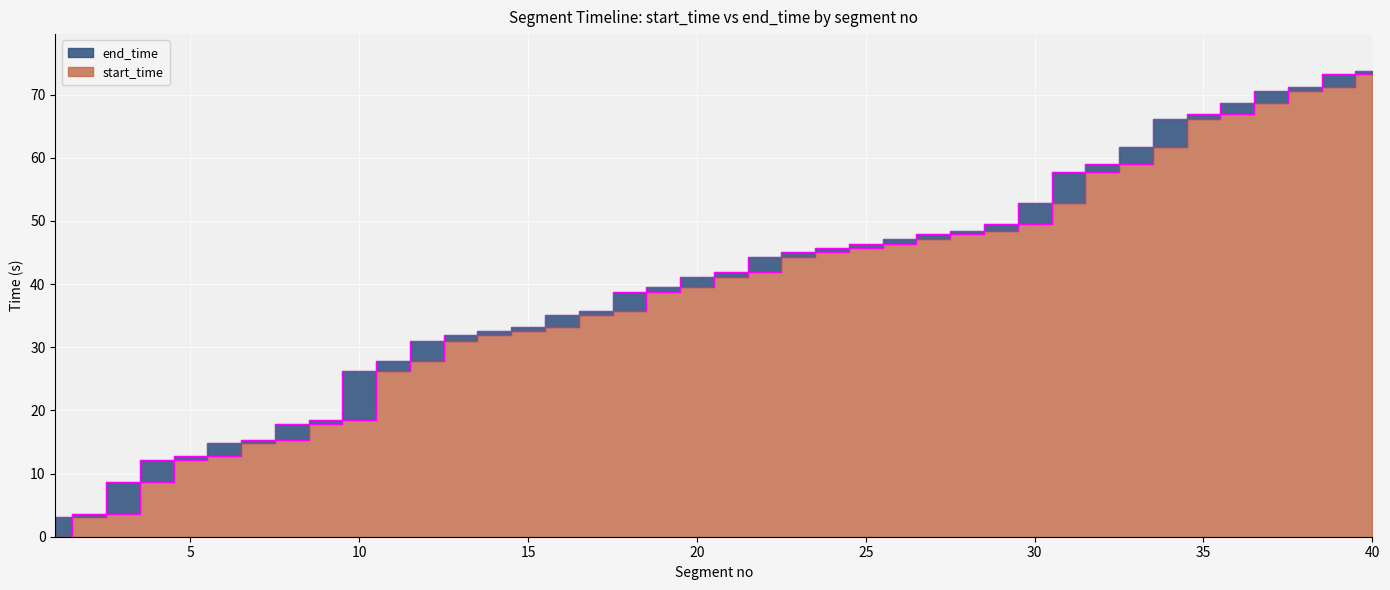

Rank the series at 19 from lowest to highest value.

start_time, end_time